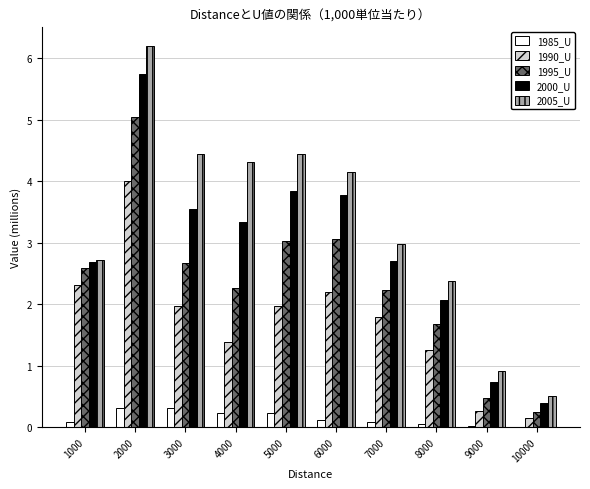

Is the value of 1990_U at 5000 greater than the value of 2000_U at 4000?

No